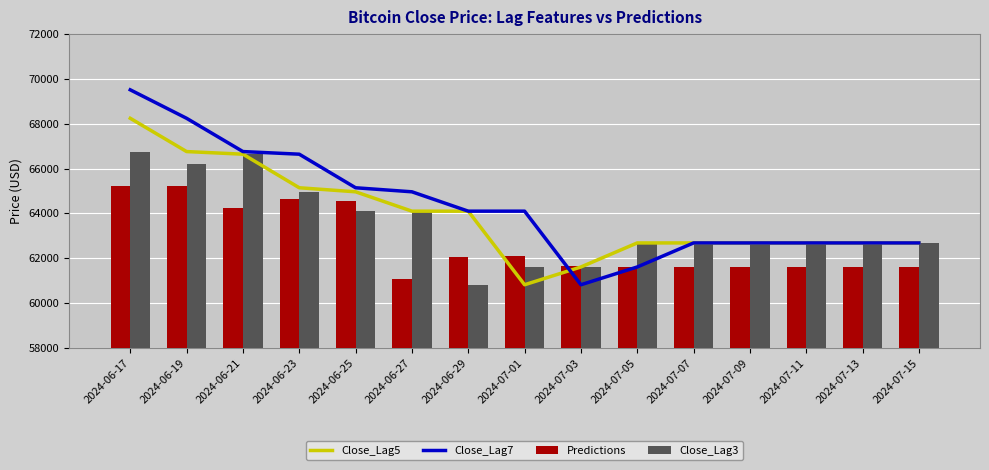

Reading left to right, transcribe all the data shown in this chart.

Close_Lag5: 68241.2	66756.4	66639.0	65140.7	64960.3	64096.2	64096.2	60811.3	61604.8	62678.3	62678.3	62678.3	62678.3	62678.3	62678.3
Close_Lag7: 69512.3	68241.2	66756.4	66639.0	65140.7	64960.3	64096.2	64096.2	60811.3	61604.8	62678.3	62678.3	62678.3	62678.3	62678.3
Predictions: 65234.6	65224.6	64251.1	64643.4	64571.7	61060.0	62044.4	62100.8	61644.9	61593.5	61582.9	61582.9	61582.9	61582.9	61582.9
Close_Lag3: 66756.4	66191.0	66639.0	64960.3	64096.2	64096.2	60811.3	61604.8	61604.8	62678.3	62678.3	62678.3	62678.3	62678.3	62678.3